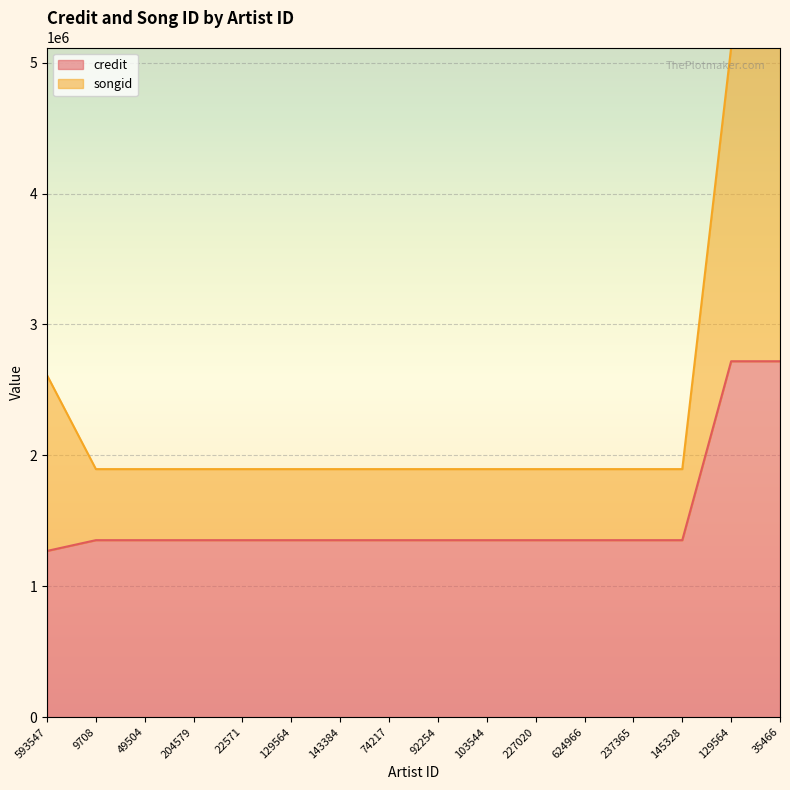

True or false: songid has more than 1 points higher than both neighbors.

False